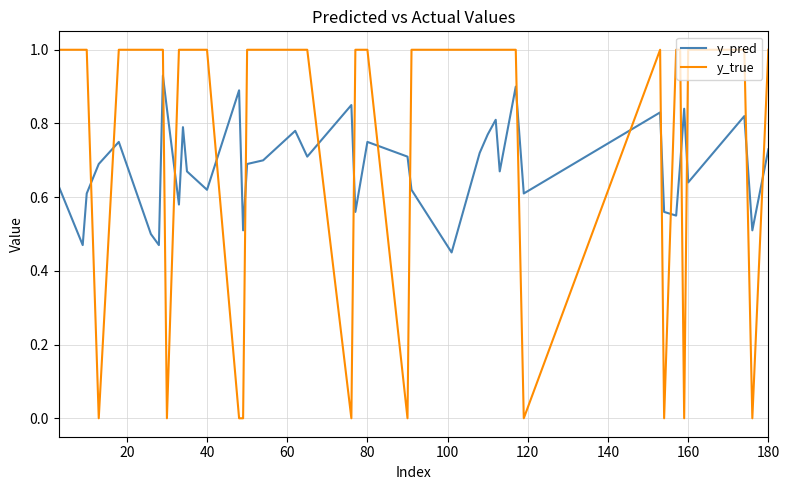

What are all the series names shown in the legend?

y_pred, y_true